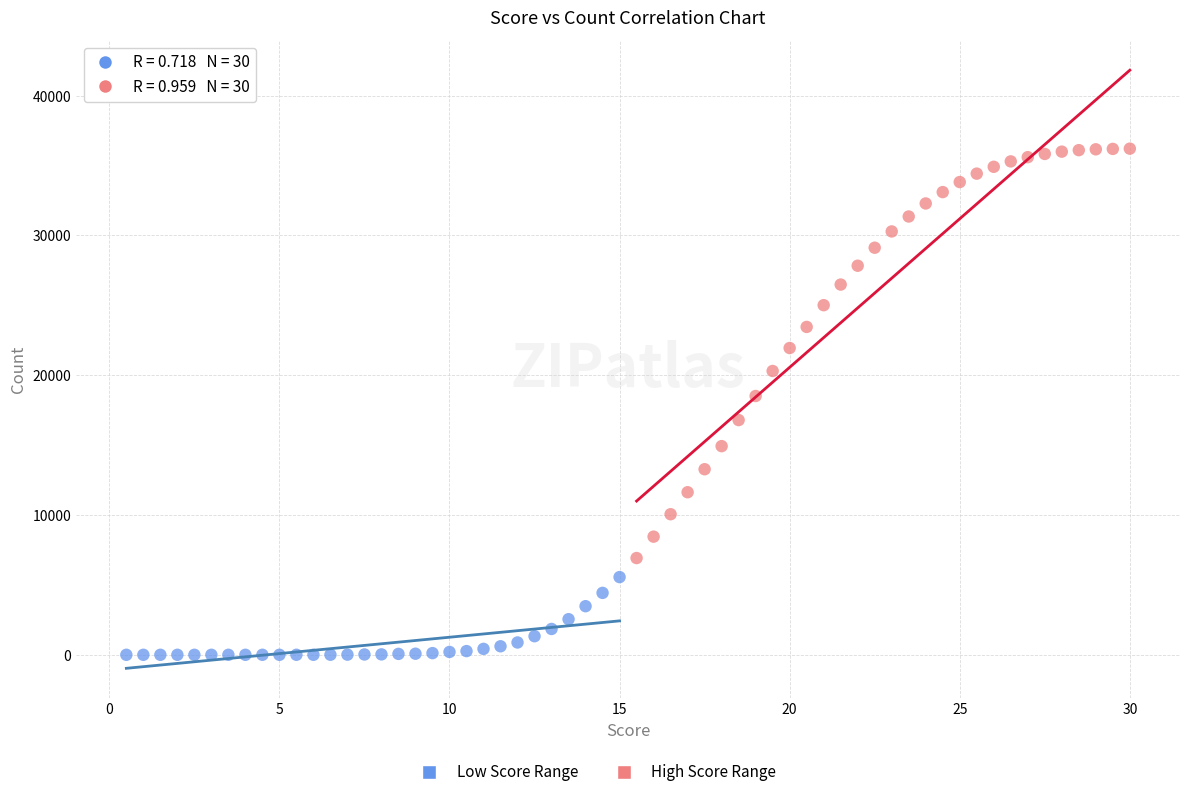

Which series reaches the maximum Y coordinate?

High Score Range